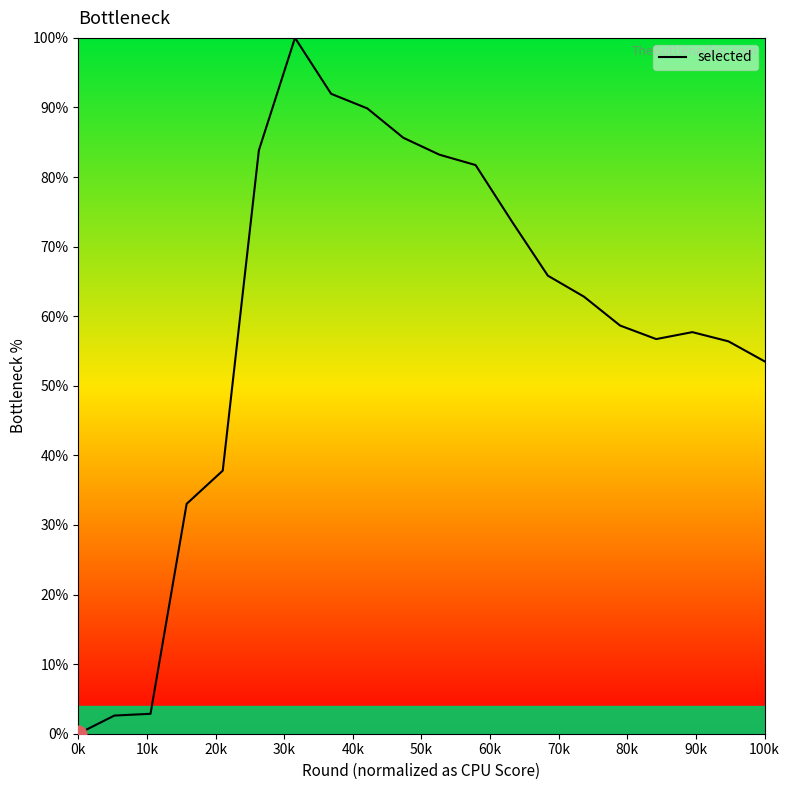

What is the difference between the maximum and minimum values?

100.0